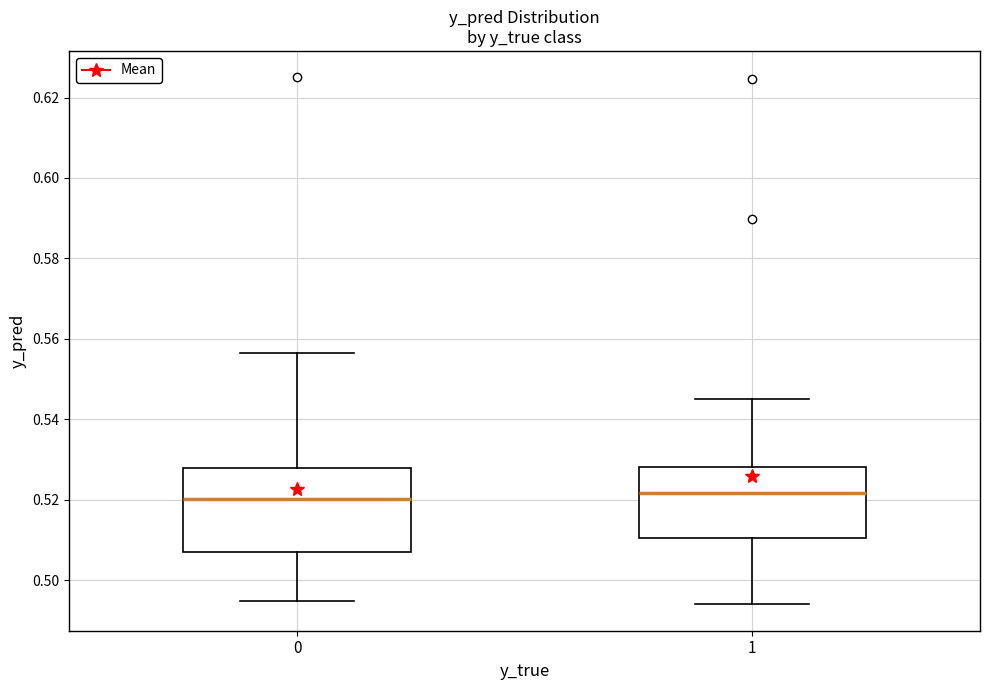

Reading left to right, read every box against the y-axis: the position of its median line, the range the box covers, and the ends of its whiskers. The values are not printed on the chart, so give them approximately, as read against the axis.

0: median 0.520, box 0.508 to 0.528, whiskers 0.494 to 0.556
1: median 0.522, box 0.510 to 0.528, whiskers 0.494 to 0.546